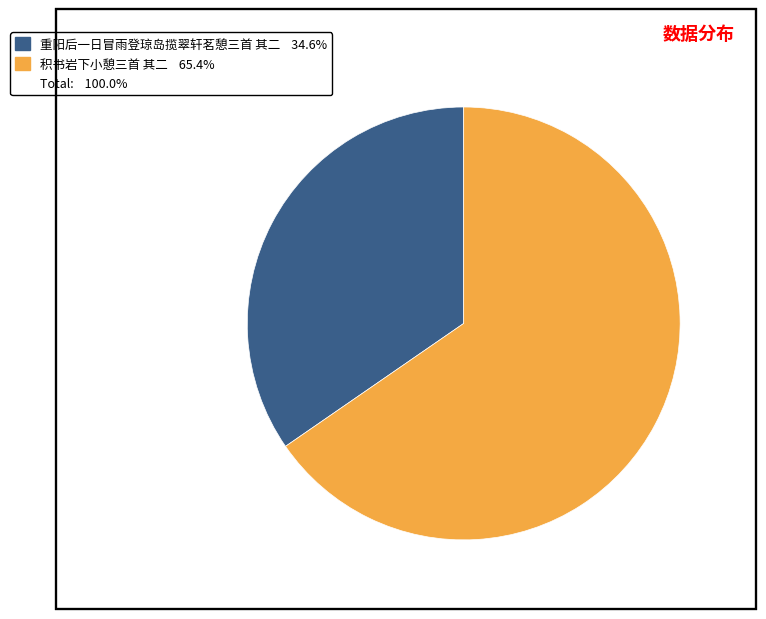

Does any single category account for the majority?

Yes